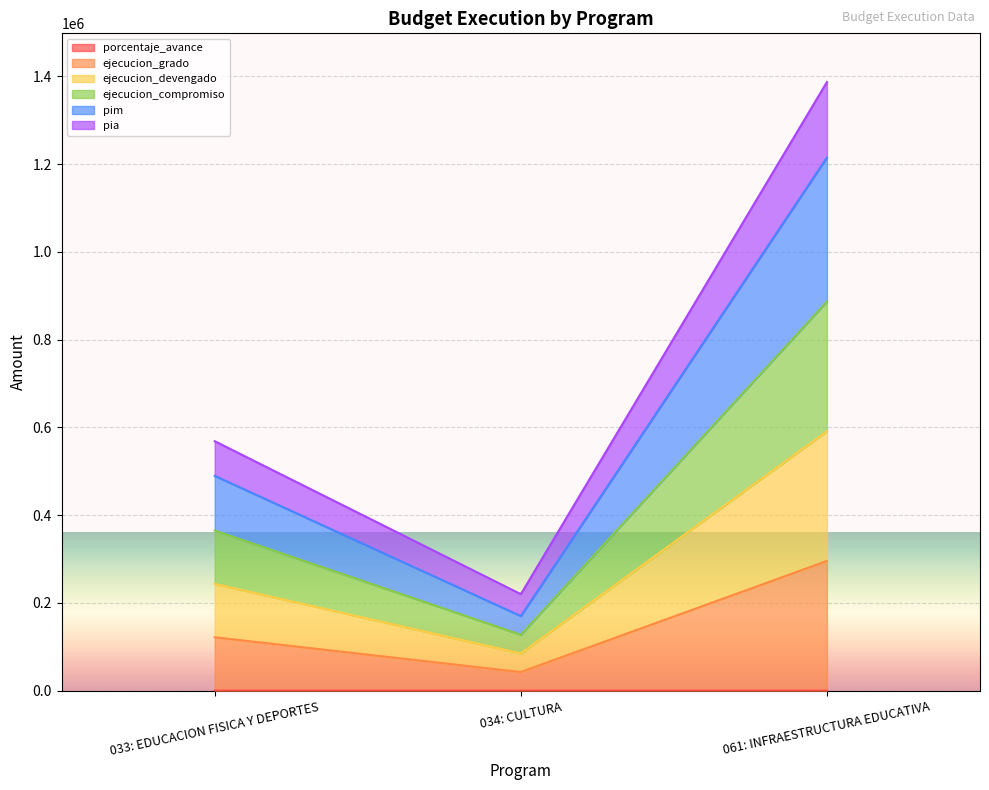

At which label does porcentaje_avance reach its minimum?

061: INFRAESTRUCTURA EDUCATIVA